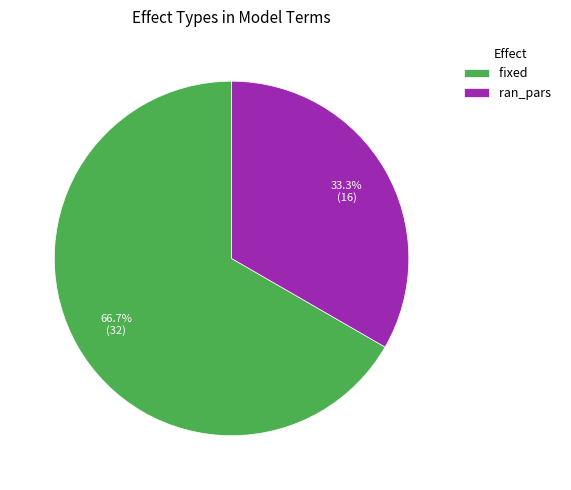

The fixed slice represents 60% of the pie. True or false?

False